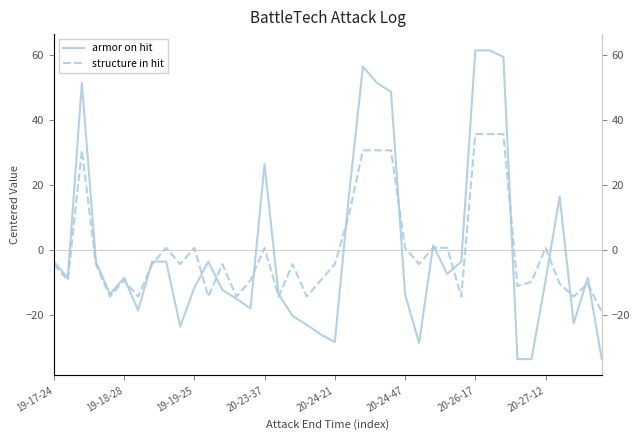

Does the chart have visible grid lines?

No